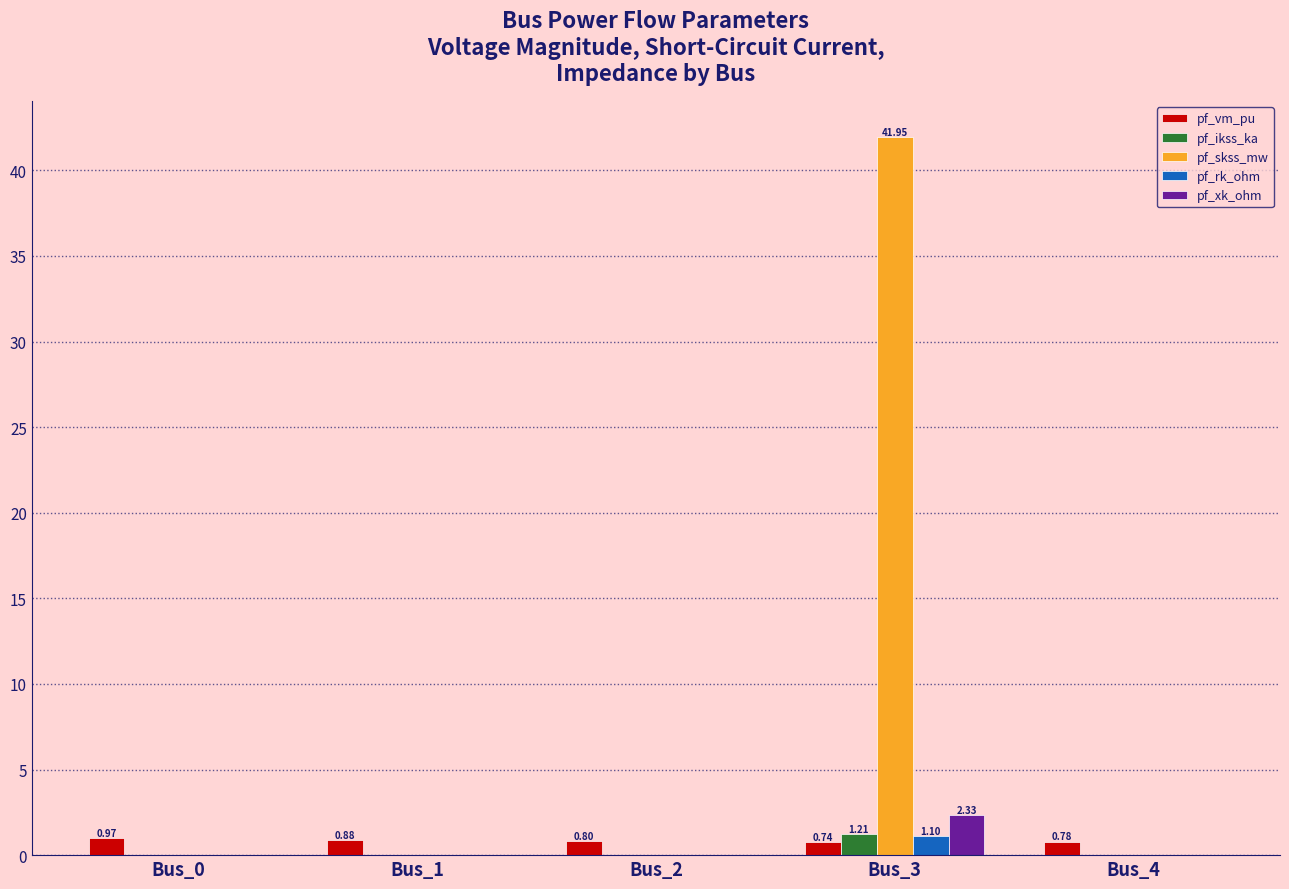

At which category is the sum across all series the highest?

Bus_3